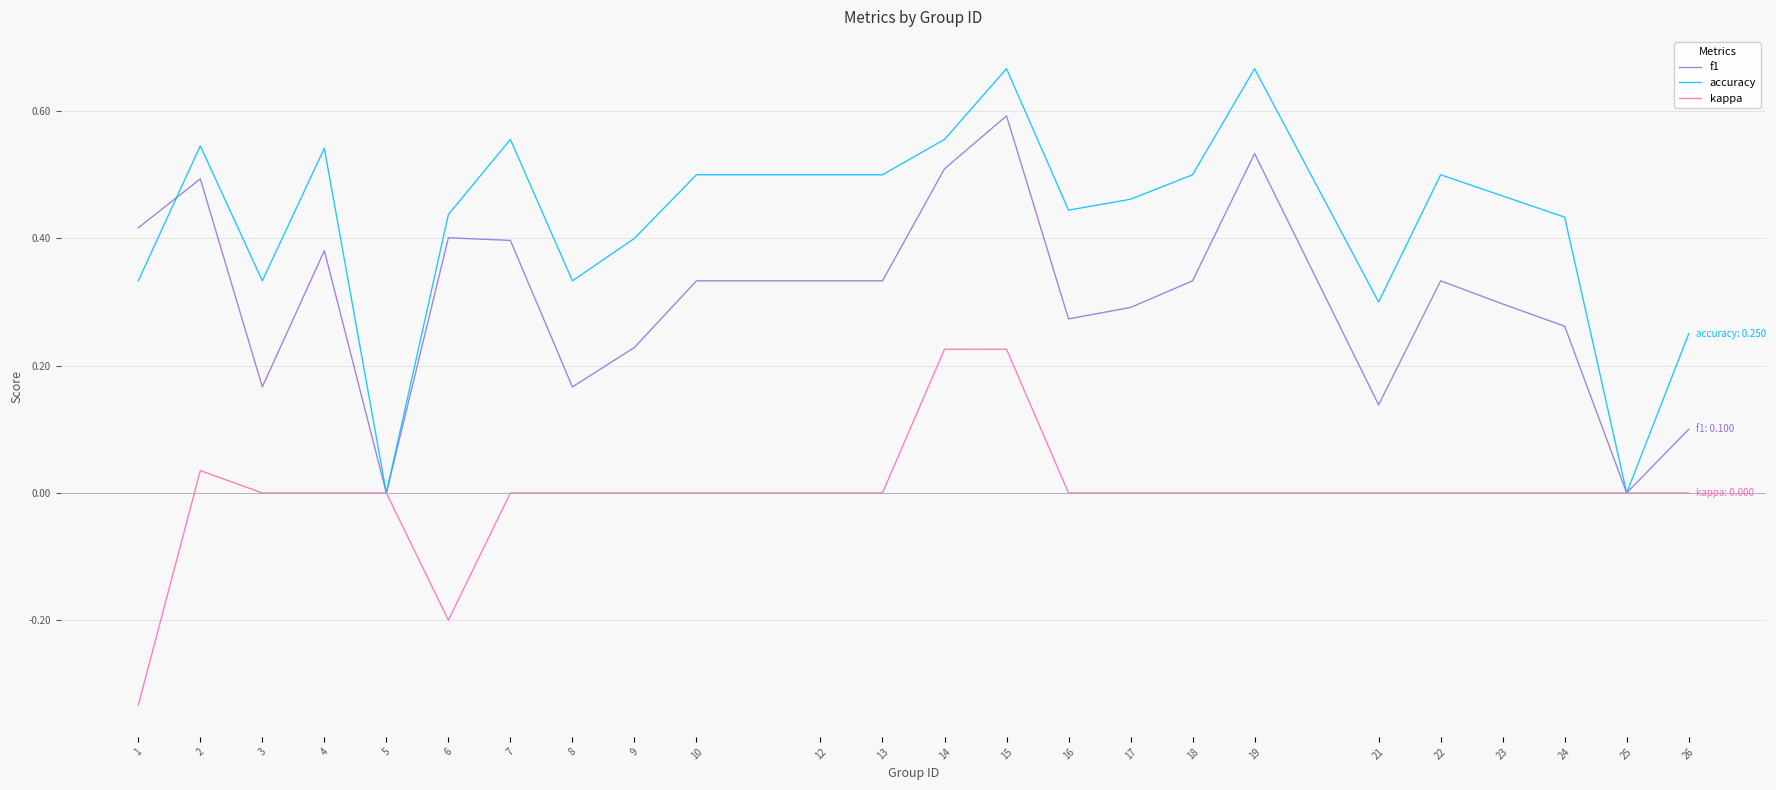

The kappa series shows 0.3 at 16. True or false?

False